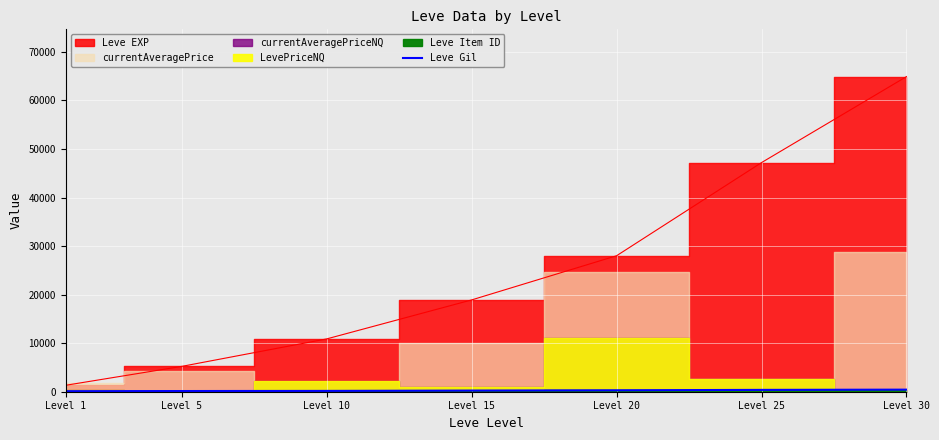

Rank the categories by value from highest to lowest.

Level 30, Level 25, Level 20, Level 15, Level 10, Level 5, Level 1